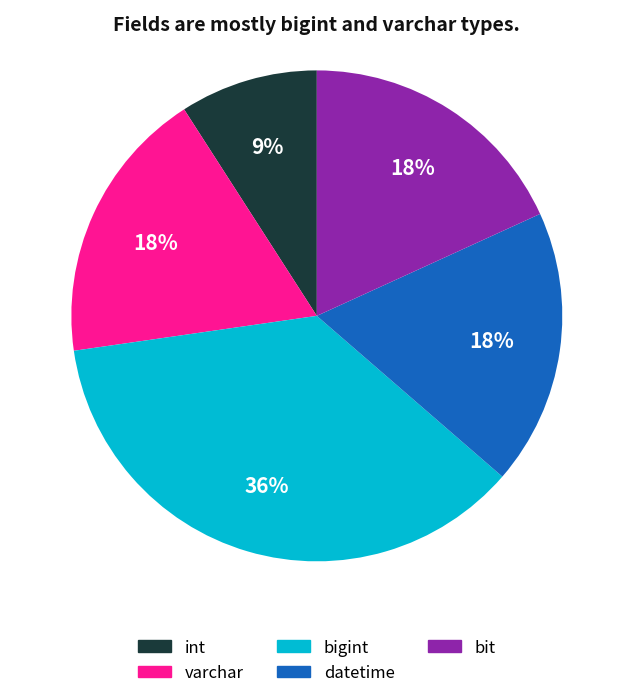

Does any single category account for the majority?

No